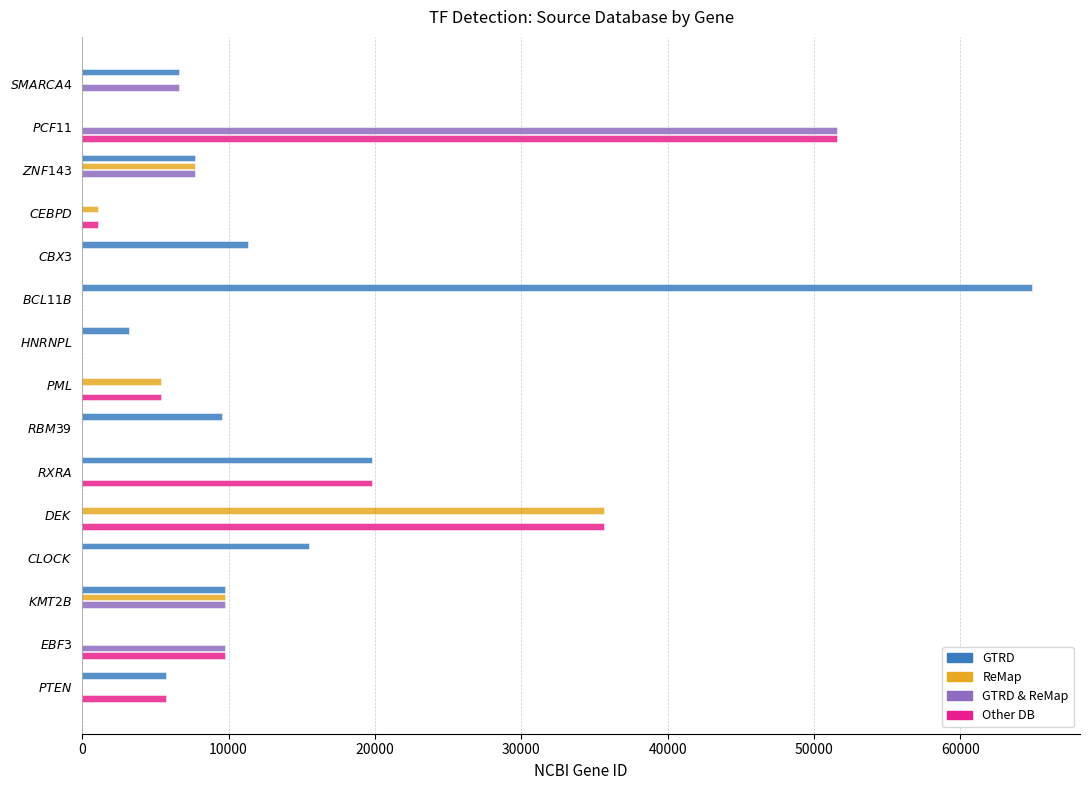

What is the sum of all ReMap values?

59541